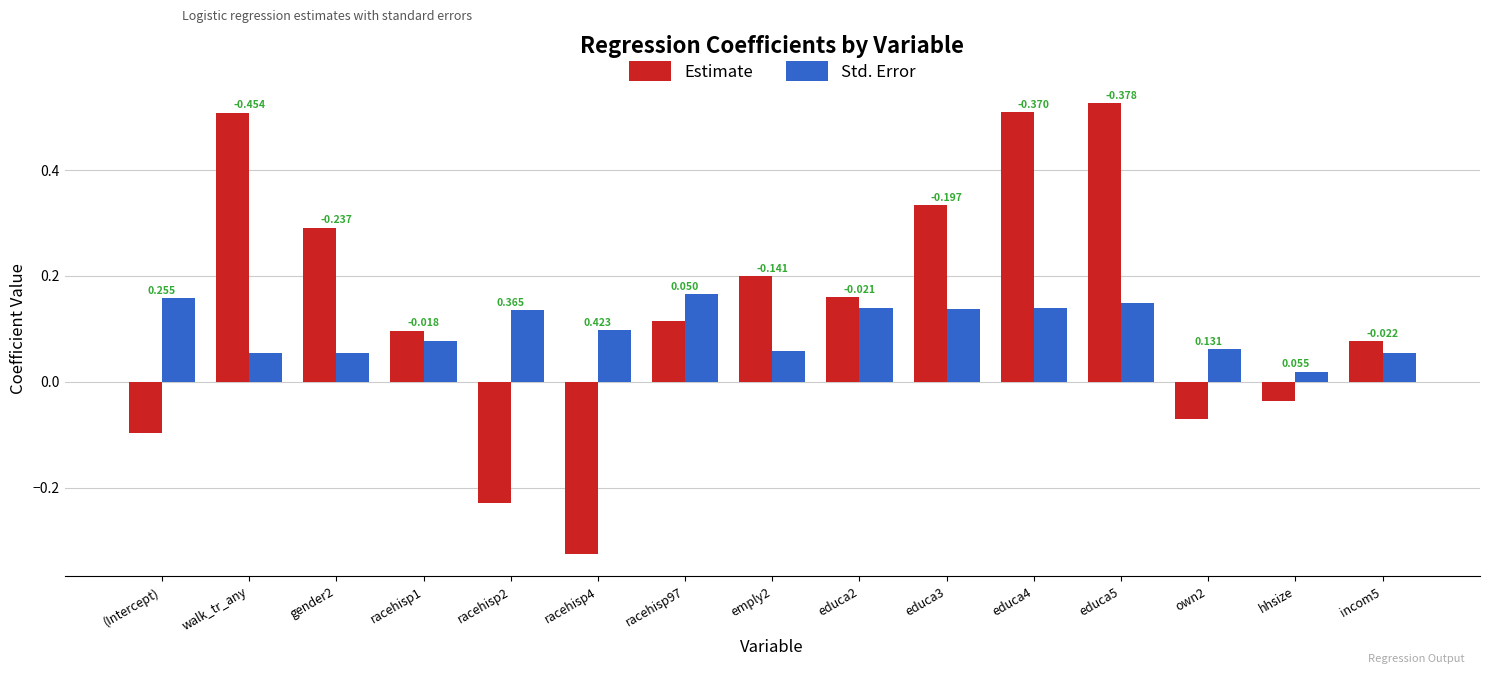

Where does the Estimate series first go above 0?

walk_tr_any